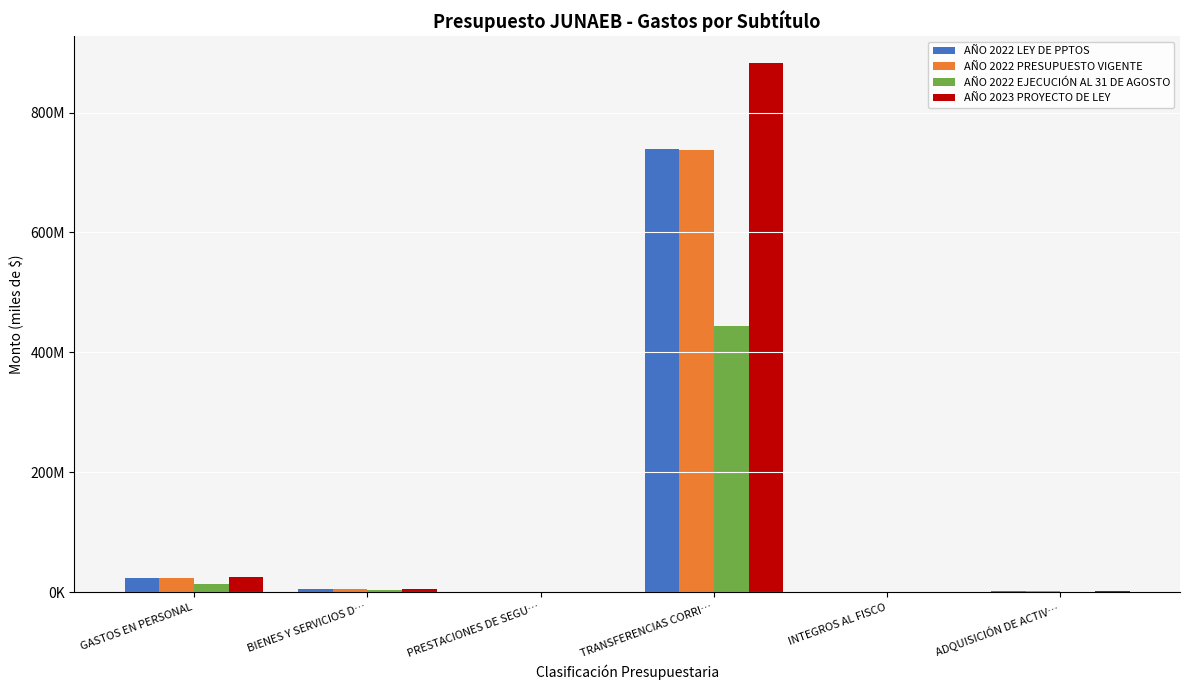

What is the spread (max minus min) of values at GASTOS EN PERSONAL?

11858276